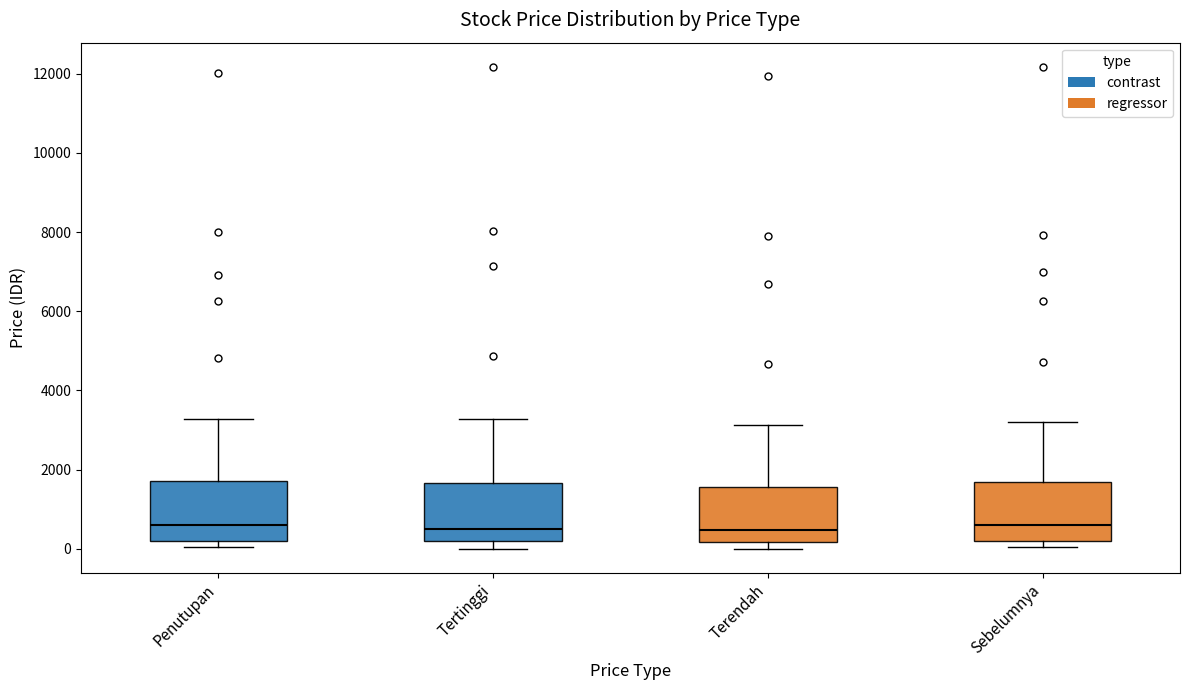

Reading left to right, read every box against the y-axis: the position of its median line, the range the box covers, and the ends of its whiskers. The values are not printed on the chart, so give them approximately, as read against the axis.

Penutupan: median 600, box 200 to 1800, whiskers 0 to 3200
Tertinggi: median 400, box 200 to 1600, whiskers 0 to 3200
Terendah: median 400, box 200 to 1600, whiskers 0 to 3200
Sebelumnya: median 600, box 200 to 1600, whiskers 0 to 3200